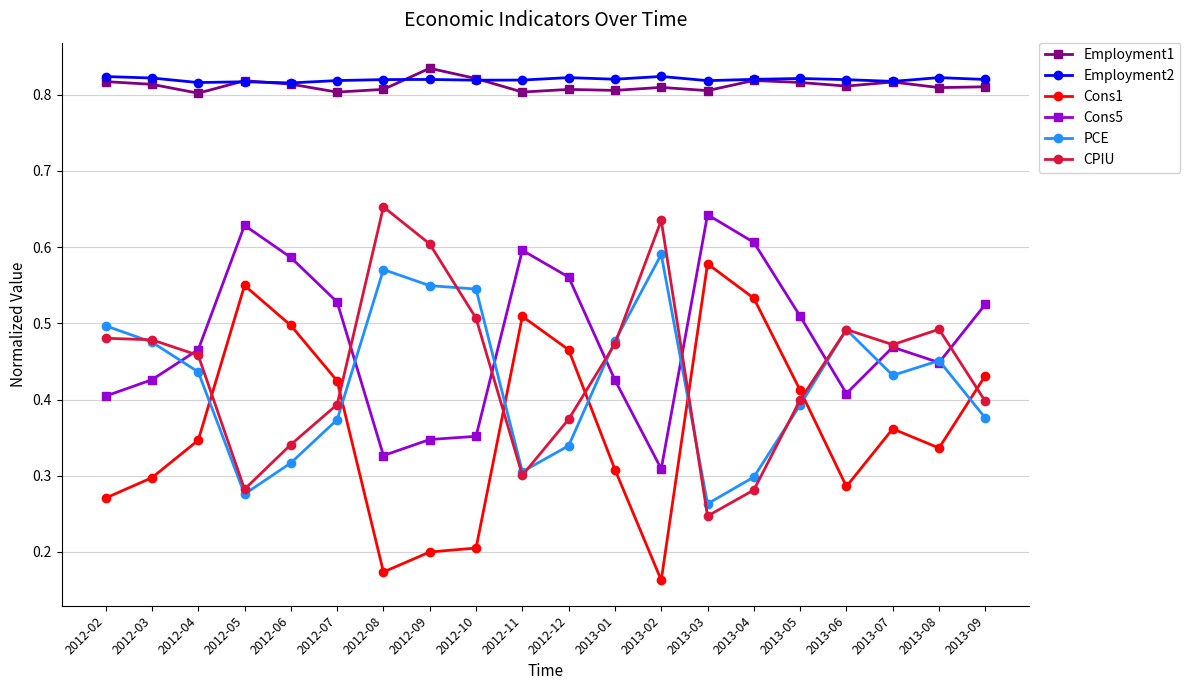

What is the total value across all series at 2012-04?

3.3